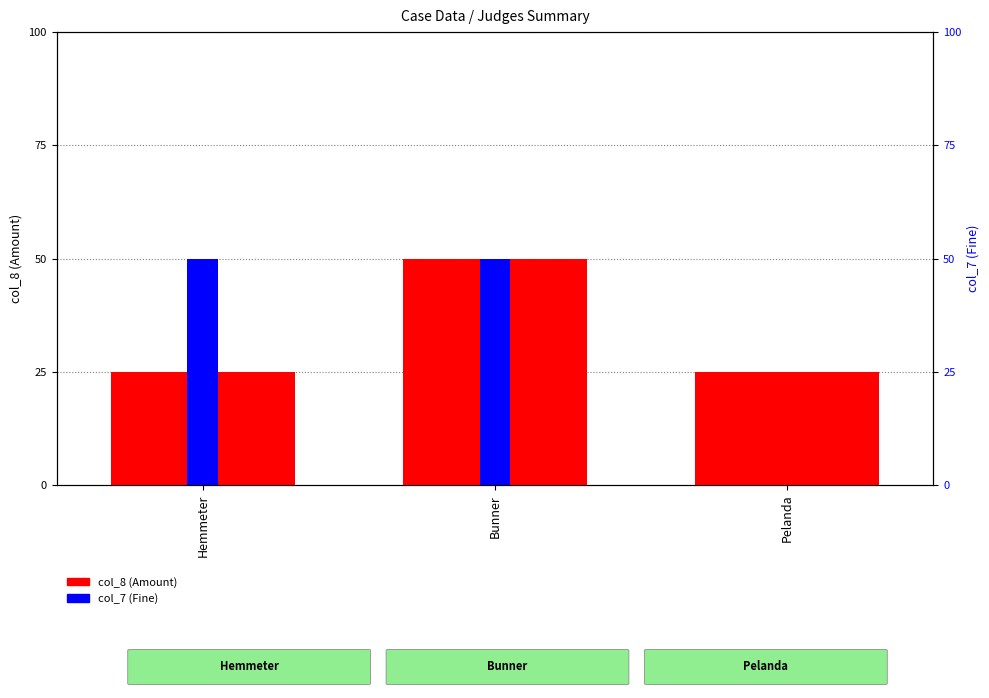

Does the chart contain any negative values?

No